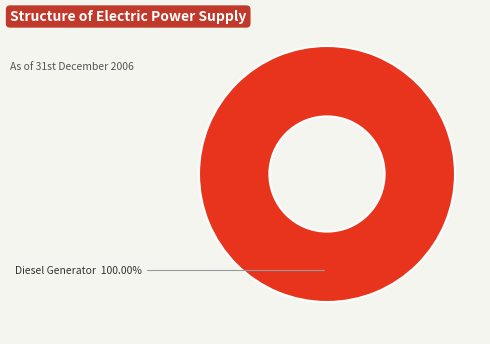

Which slice represents more than half of the pie?

Diesel Generator